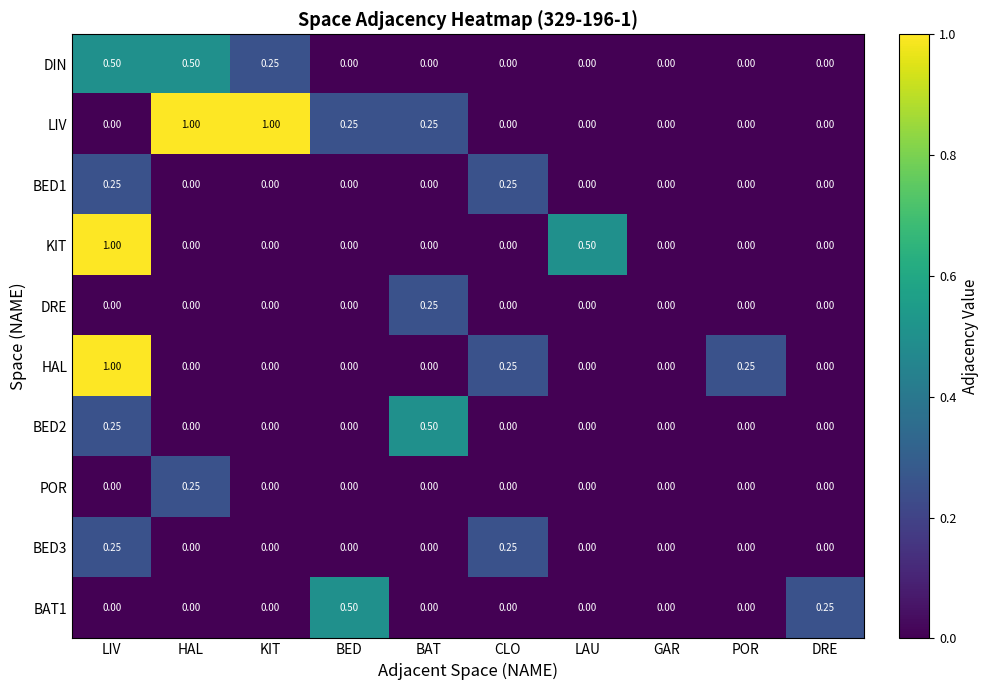

Which series has the largest total across all categories?

LIV